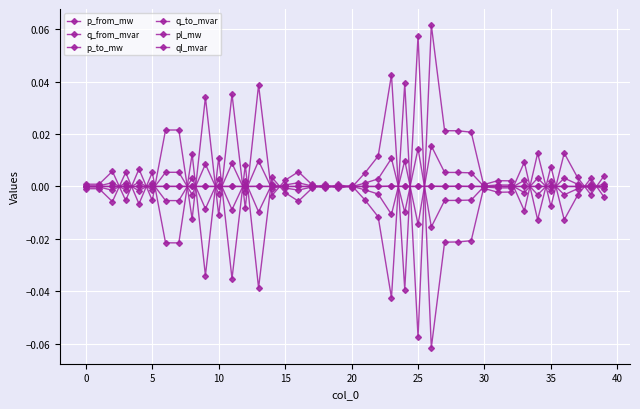

Which series has the largest total across all categories?

p_to_mw